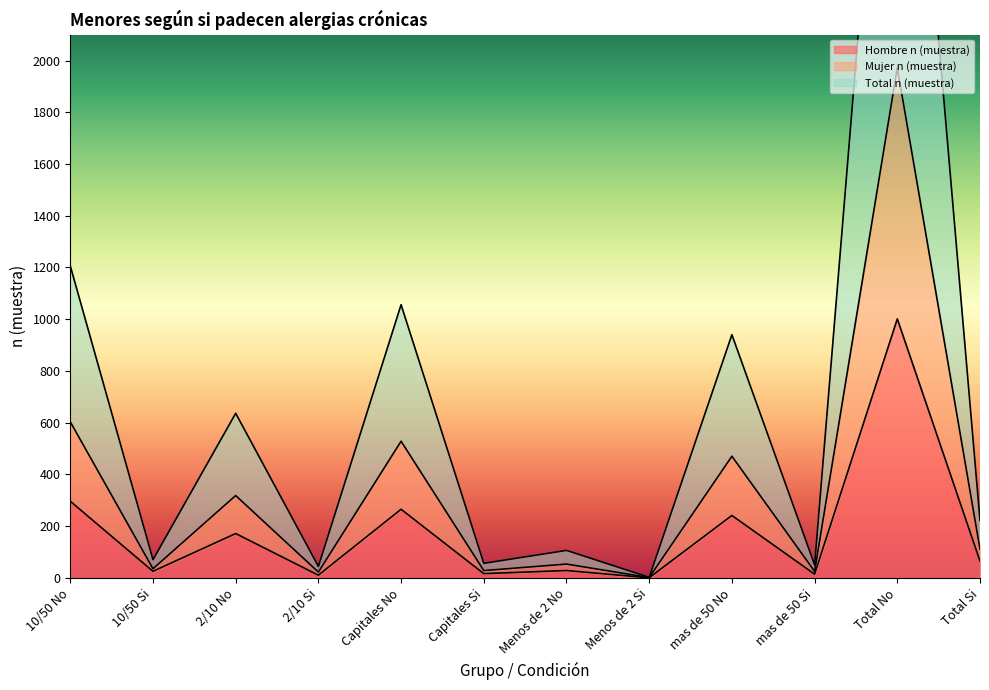

What is the spread (max minus min) of values at Menos de 2 No?

78